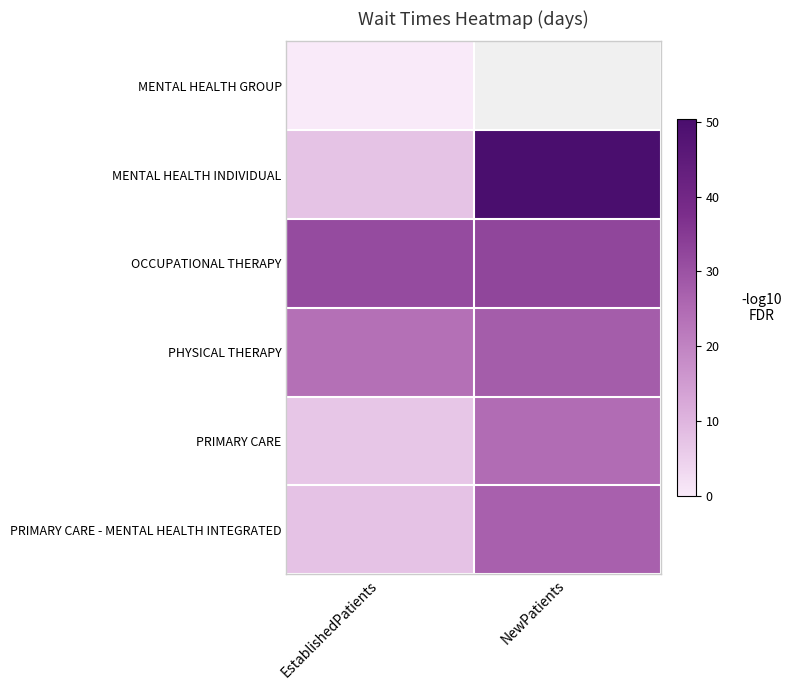

True or false: PRIMARY CARE has a value of 11.0 at NewPatients.

False